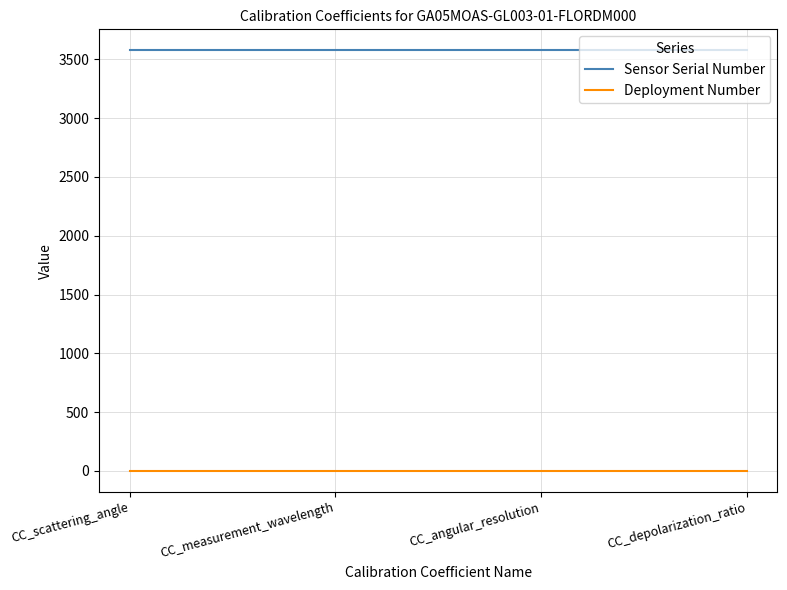

True or false: Sensor Serial Number and Deployment Number cross at least once.

False